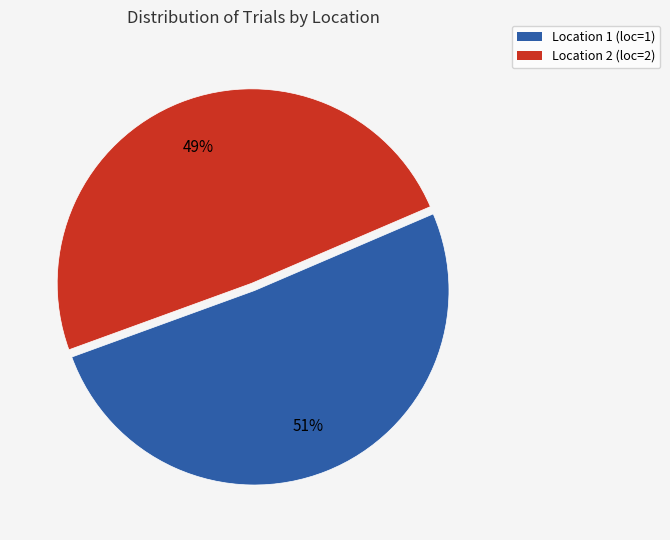

To the nearest percent, what is the average slice percentage?

50%